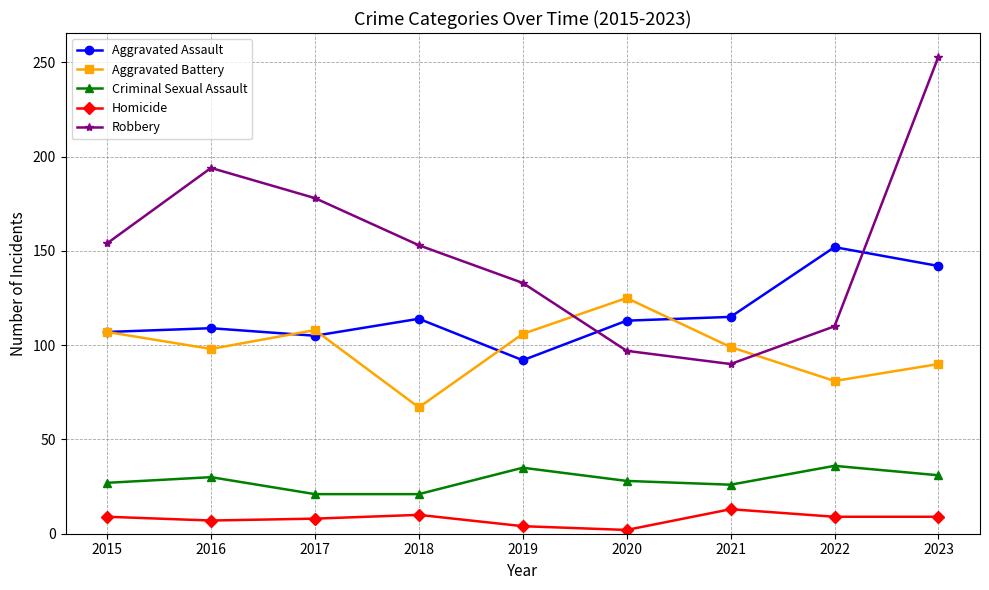

Which series has the largest total across all categories?

Robbery